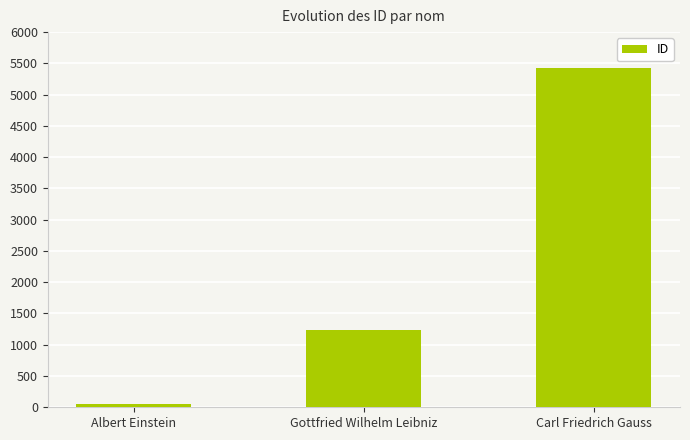

What is the average value?

2236